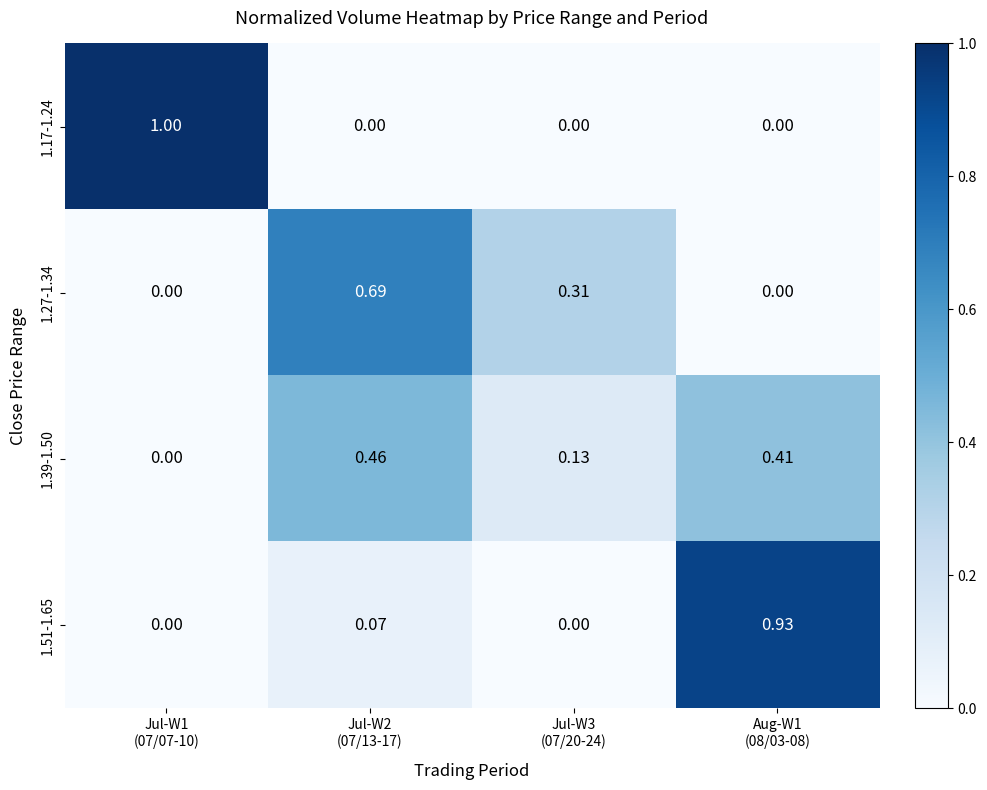

Which series has the largest range (max minus min)?

1.17-1.24